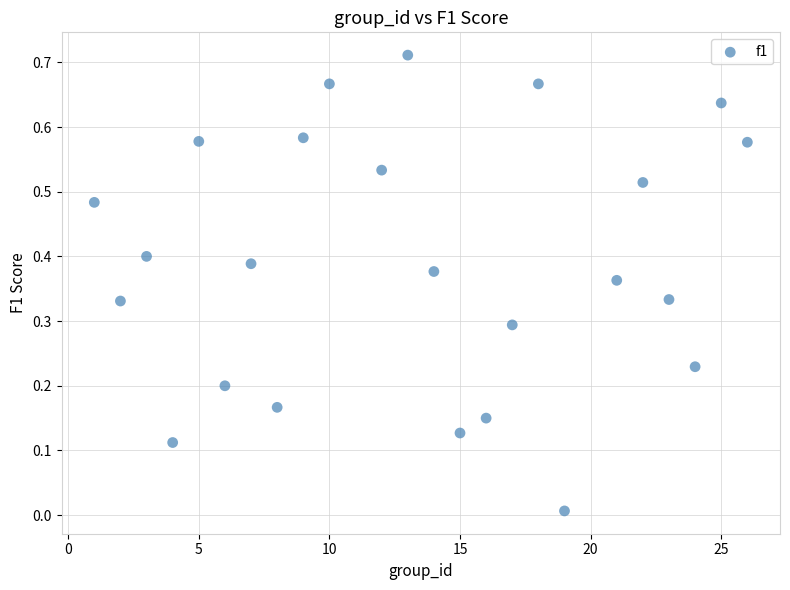

What is the range of X values (max minus min)?

25.0